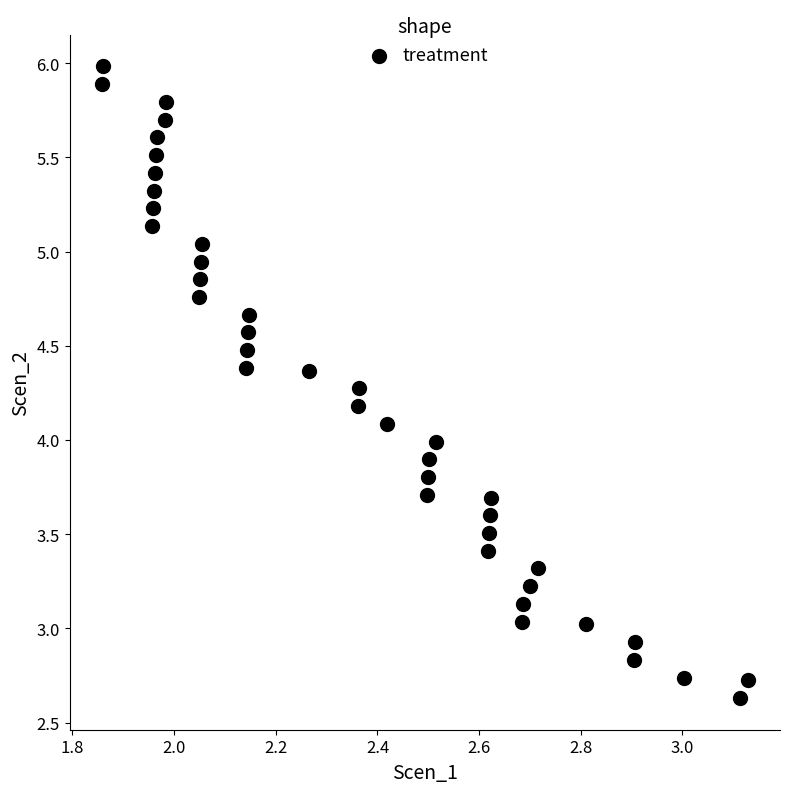

What is the range of Y values (max minus min)?

3.4